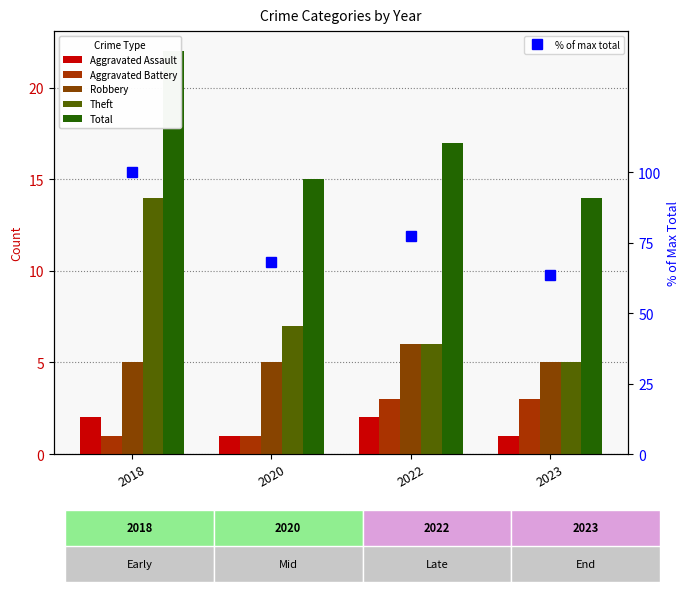

What is the spread (max minus min) of values at 2020?

67.2